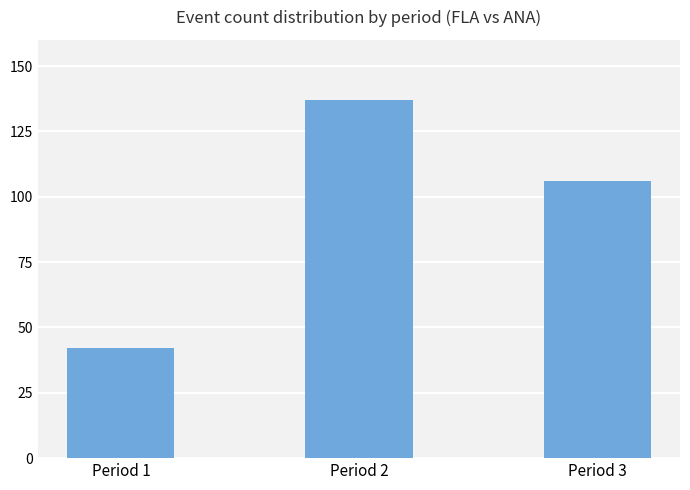

Where does the data first go above 106?

Period 2